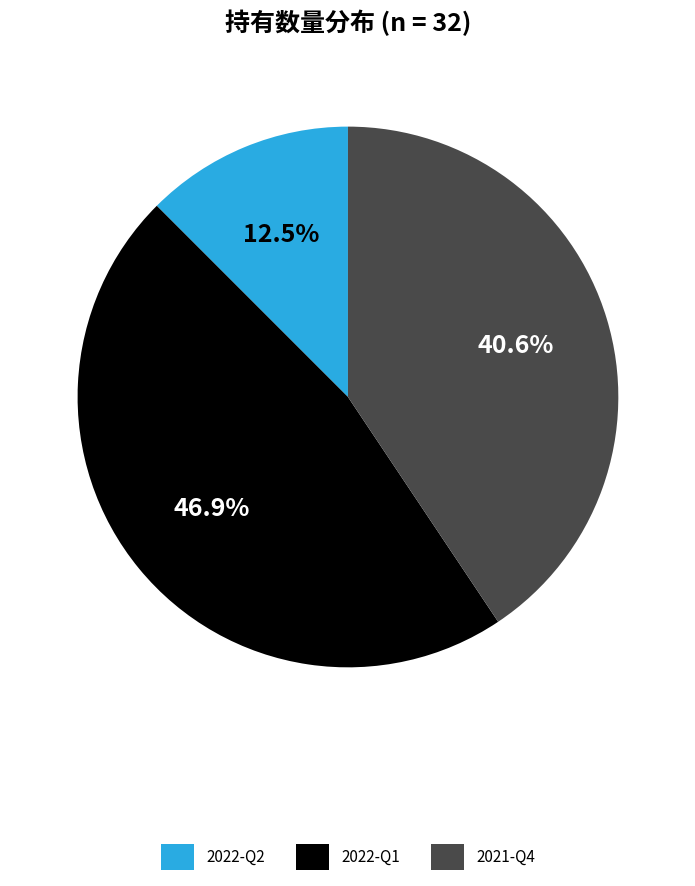

How many slices are in this pie chart?

3